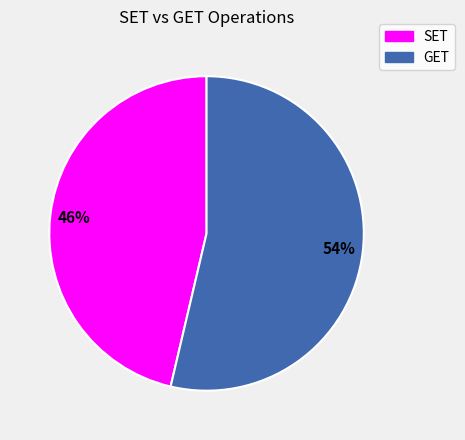

Rank the categories by value from lowest to highest.

SET, GET